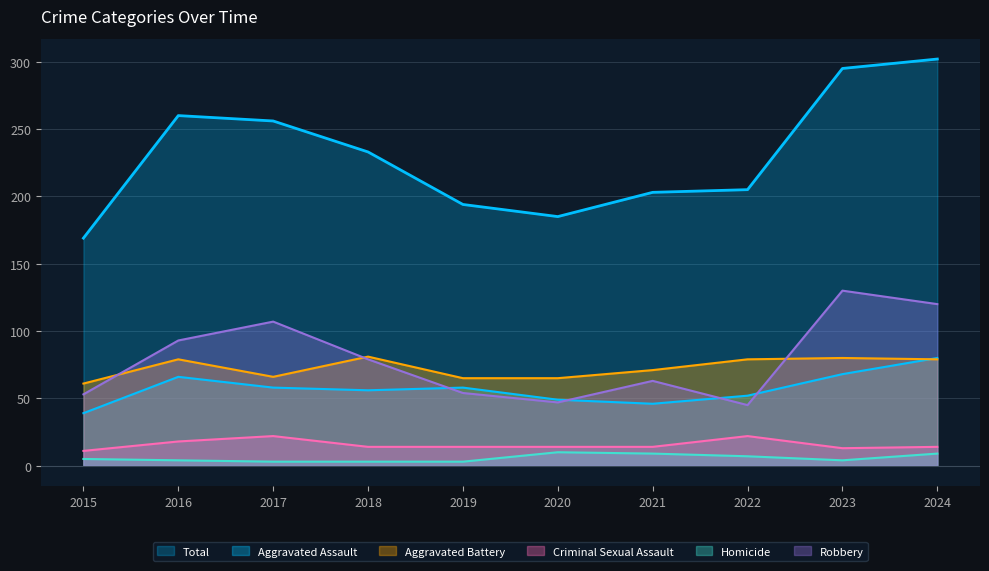

How many series are shown in this chart?

6